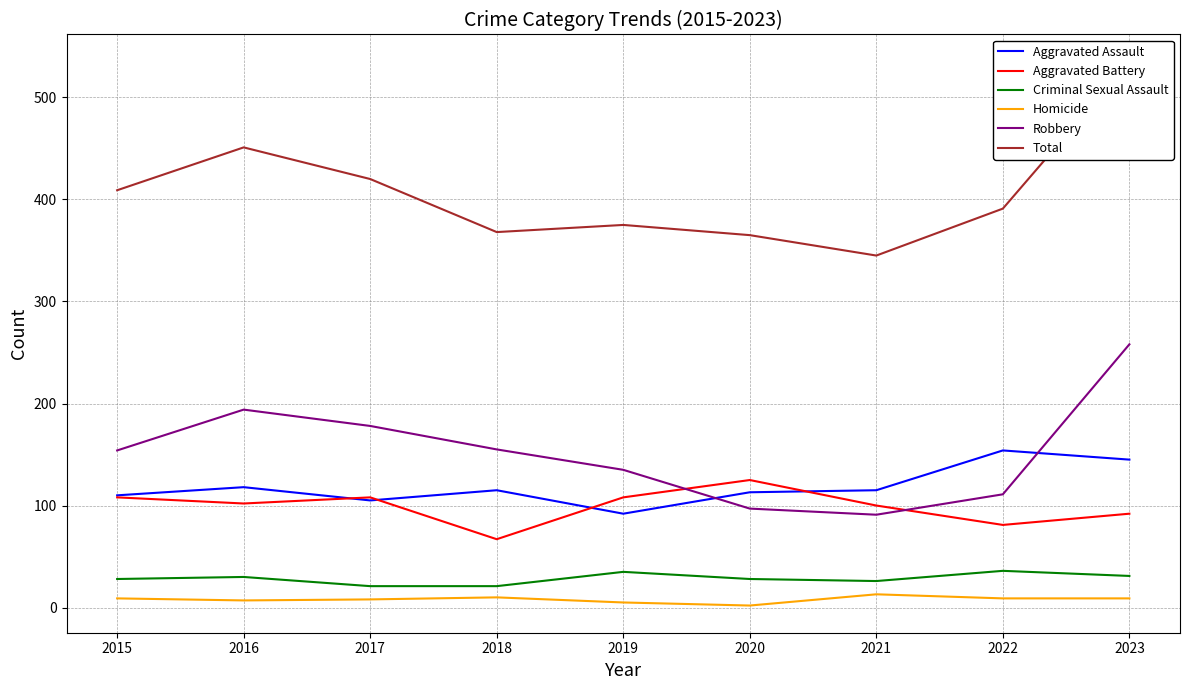

Does the chart display data point markers on the line(s)?

No